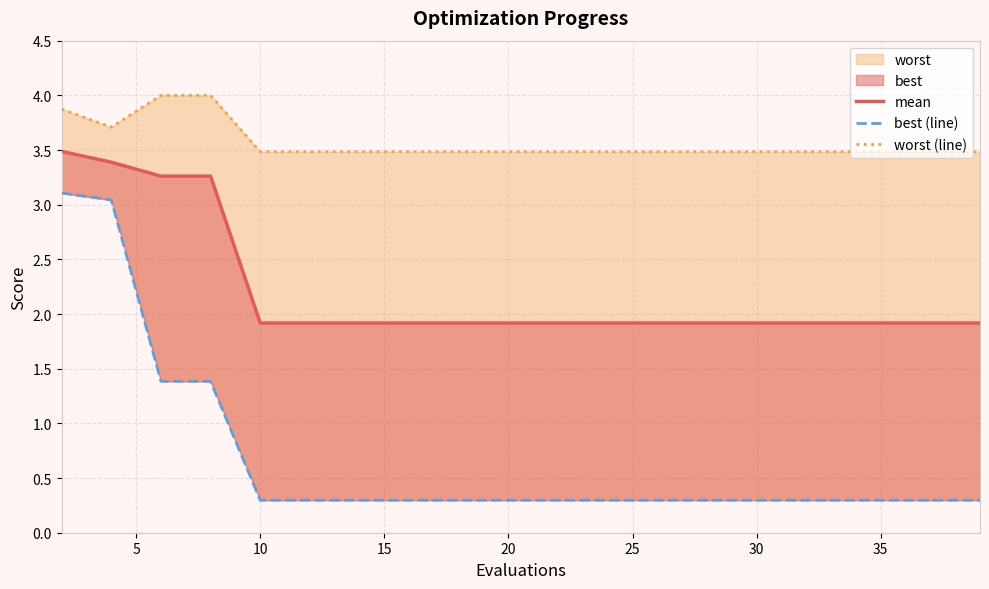

True or false: worst (line) has a value of 1.3 at 35.

False